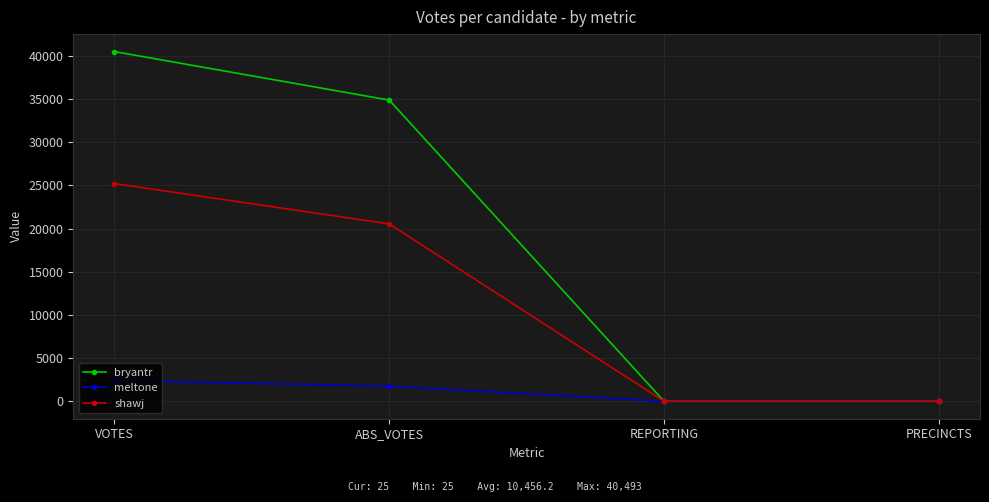

What is the sum of all bryantr values?

75422